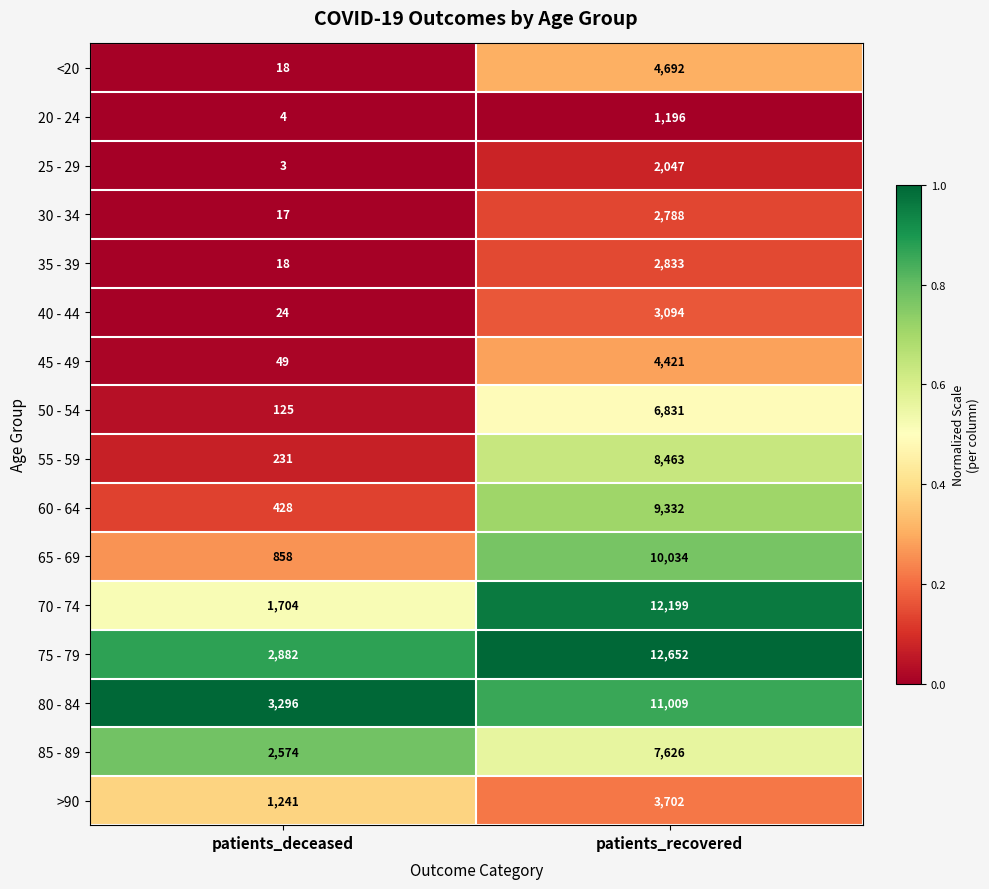

List the series in order of their peak value, highest first.

75 - 79, 70 - 74, 80 - 84, 65 - 69, 60 - 64, 55 - 59, 85 - 89, 50 - 54, <20, 45 - 49, >90, 40 - 44, 35 - 39, 30 - 34, 25 - 29, 20 - 24